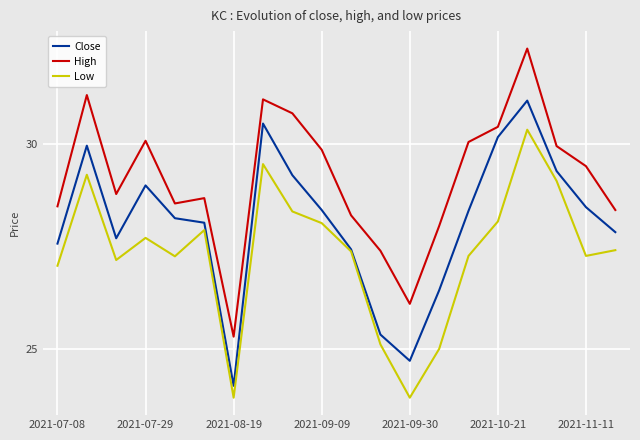

At how many categories does at least one series exceed 27?

18